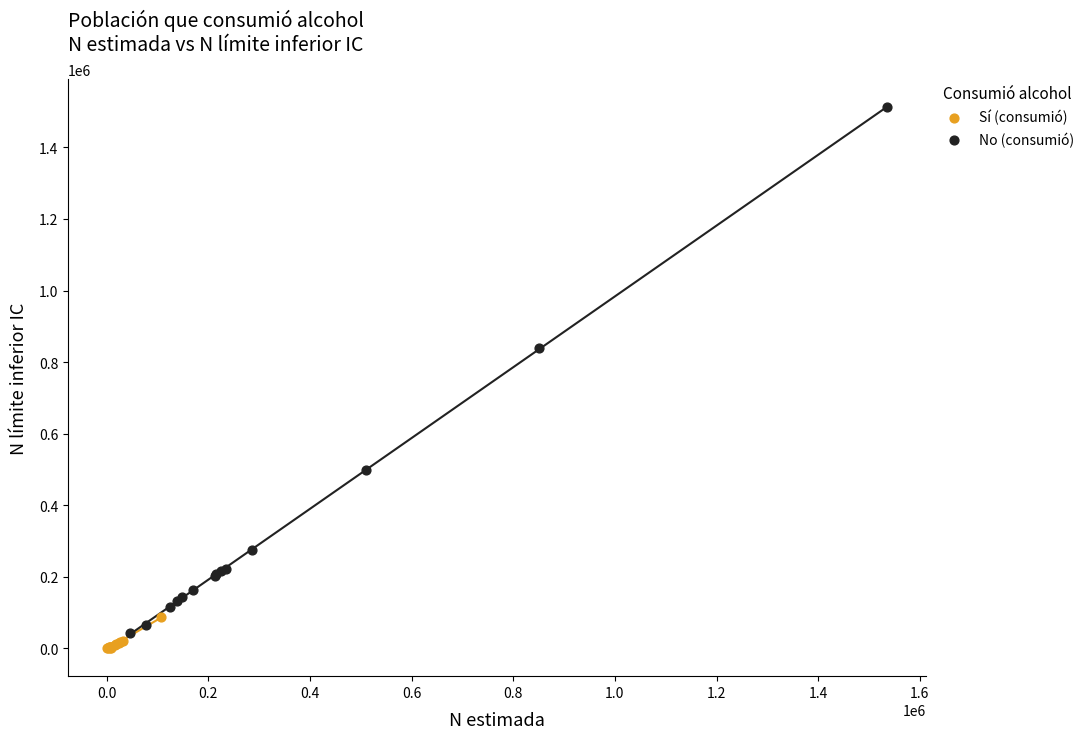

Which series contains the highest Y value?

No (consumió)